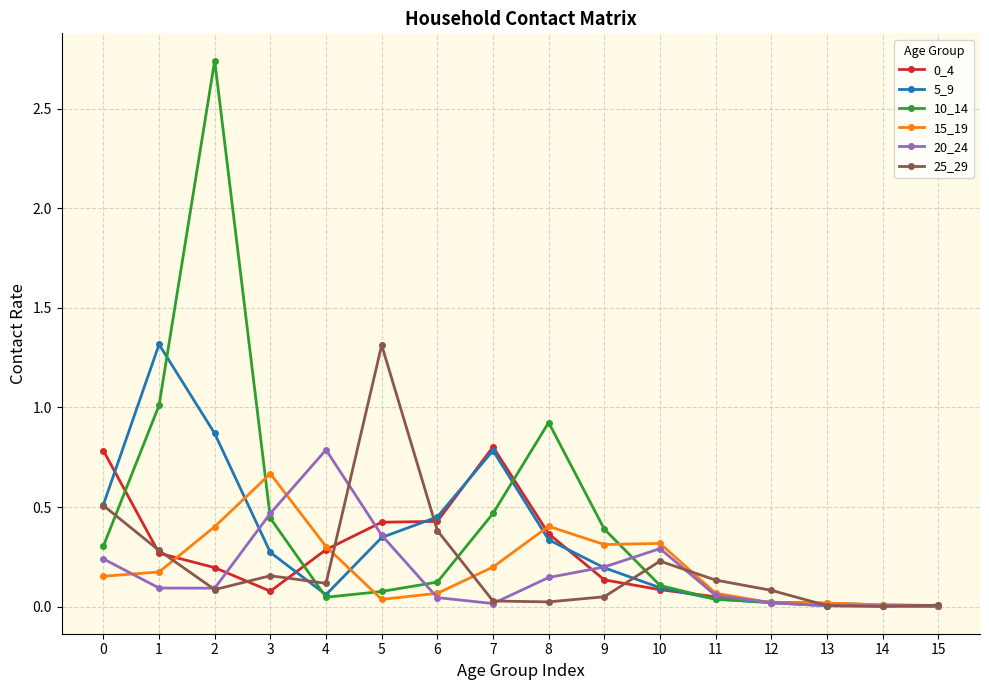

True or false: 25_29 and 5_9 cross at least once.

True